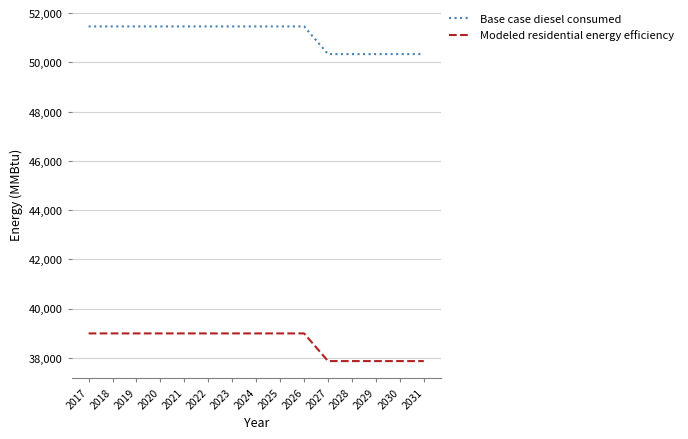

What is the maximum value for Modeled residential energy efficiency?

38995.2